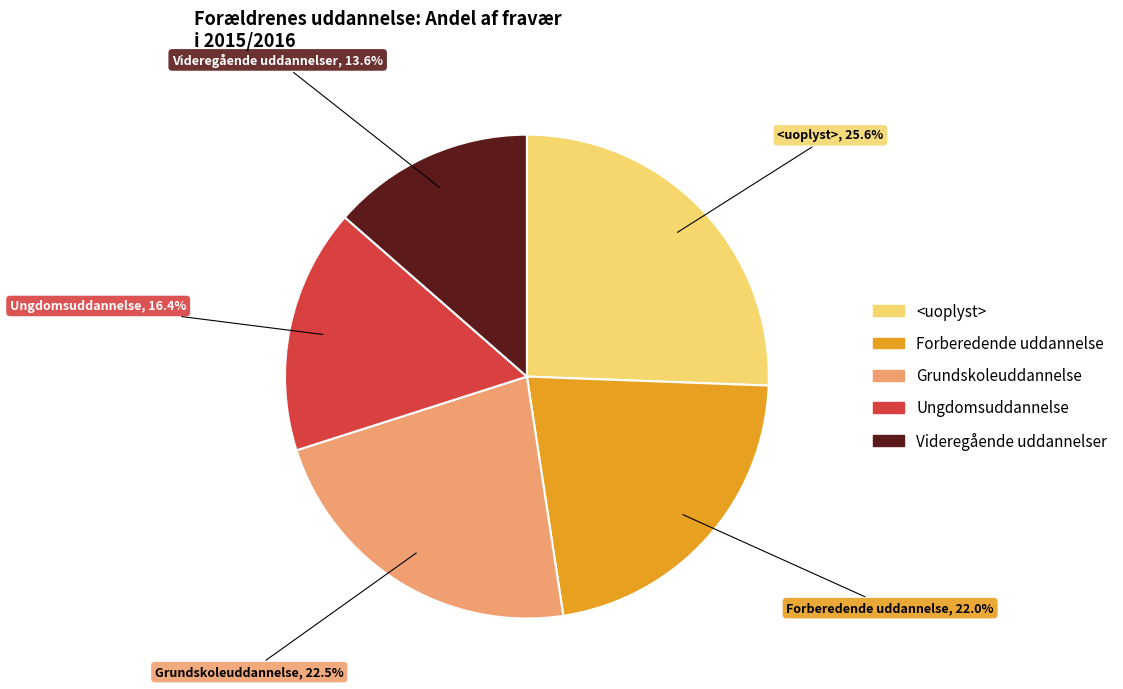

Does Ungdomsuddannelse account for over 50% of the chart?

No